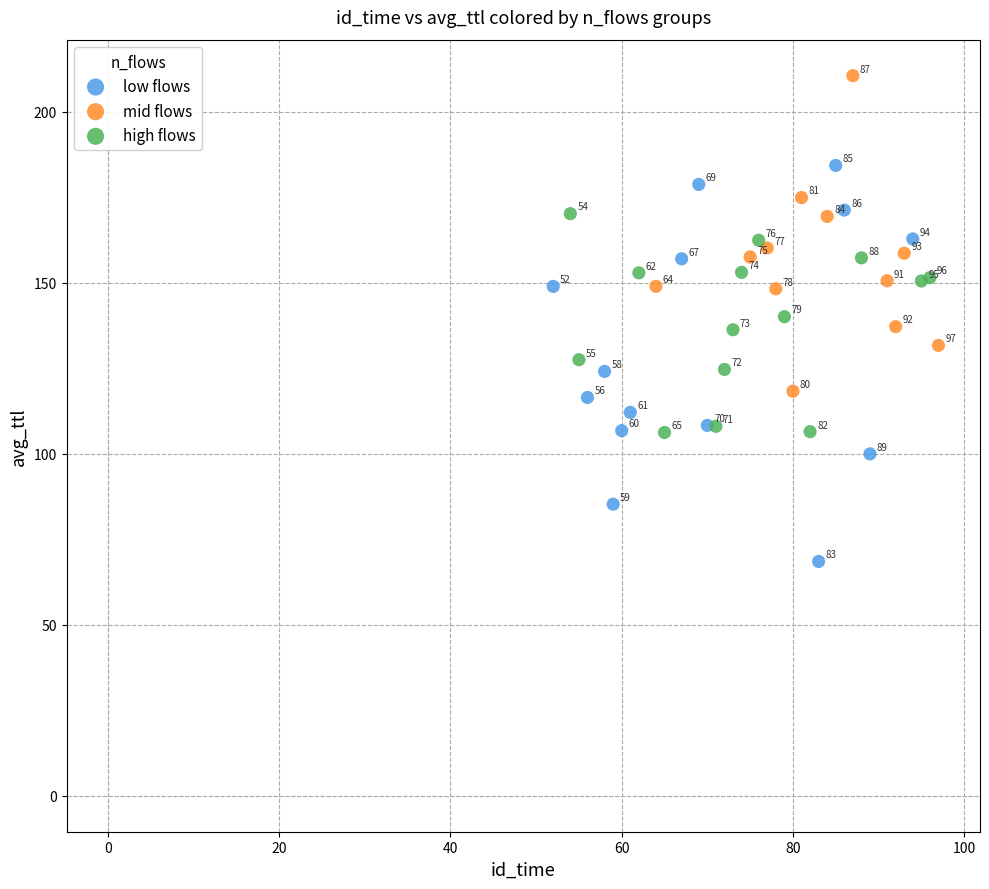

Which series has the largest Y range (max minus min)?

low flows